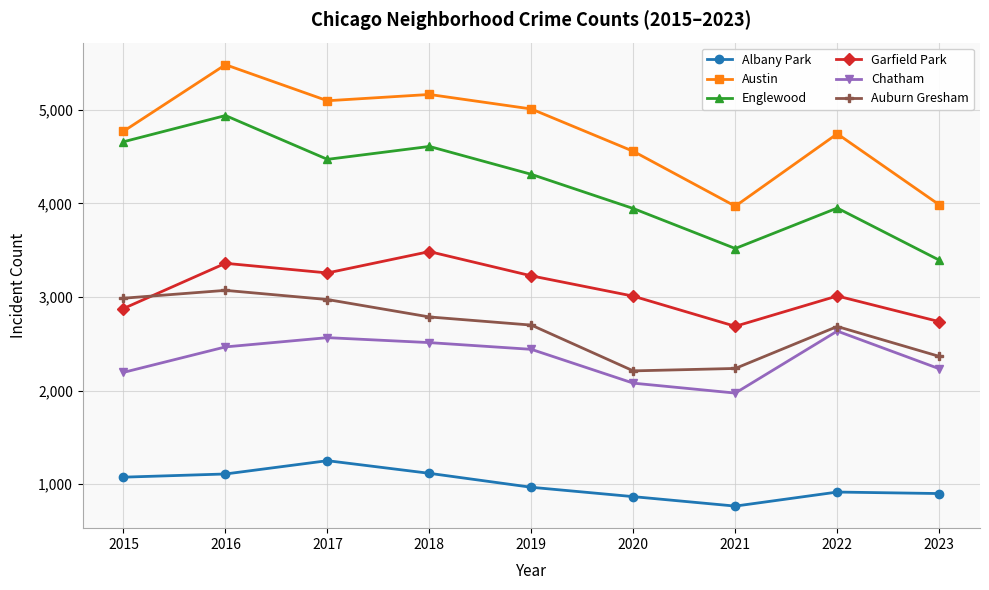

At which category is the sum across all series the highest?

2016